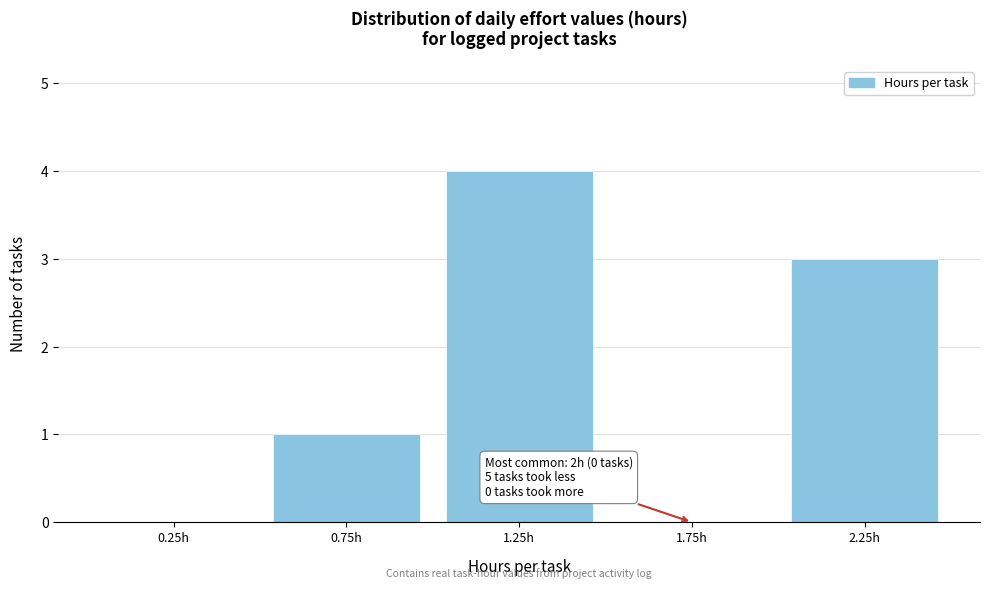

Over which range of the x-axis is the bar tallest?

1.0 to 1.5